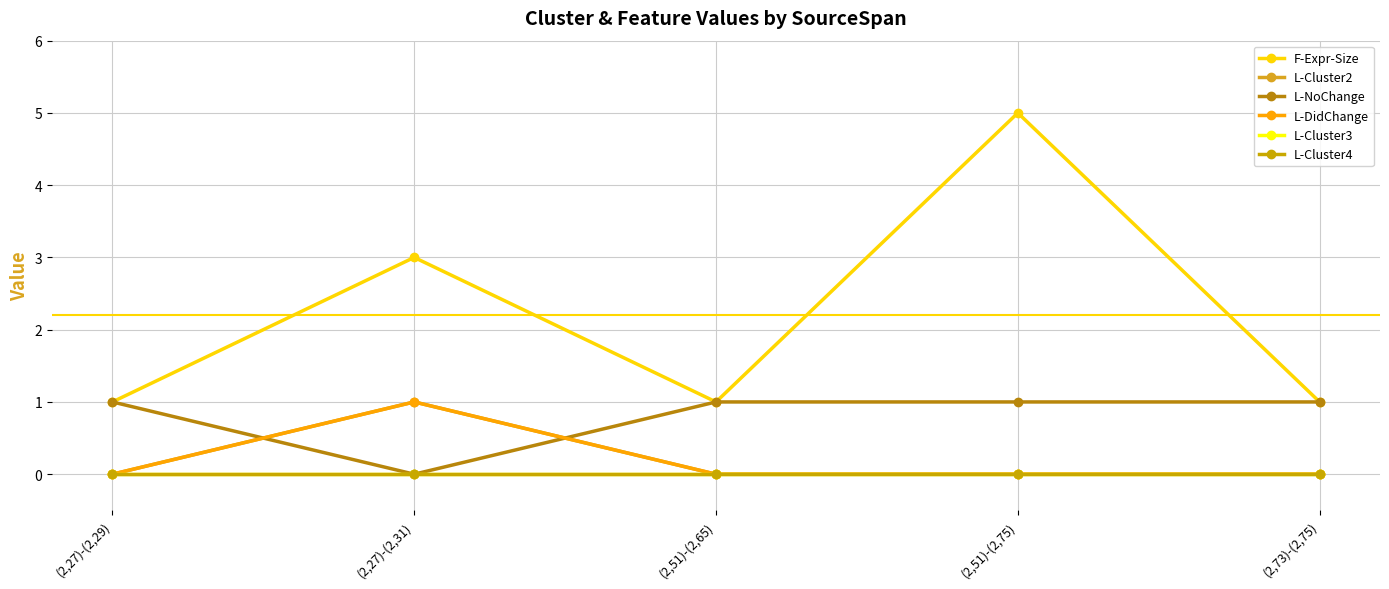

Reading left to right, what are all the values shown in this chart?

F-Expr-Size: (2,27)-(2,29)=1	(2,27)-(2,31)=3	(2,51)-(2,65)=1	(2,51)-(2,75)=5	(2,73)-(2,75)=1
L-Cluster2: (2,27)-(2,29)=0	(2,27)-(2,31)=1	(2,51)-(2,65)=0	(2,51)-(2,75)=0	(2,73)-(2,75)=0
L-NoChange: (2,27)-(2,29)=1	(2,27)-(2,31)=0	(2,51)-(2,65)=1	(2,51)-(2,75)=1	(2,73)-(2,75)=1
L-DidChange: (2,27)-(2,29)=0	(2,27)-(2,31)=1	(2,51)-(2,65)=0	(2,51)-(2,75)=0	(2,73)-(2,75)=0
L-Cluster3: (2,27)-(2,29)=0	(2,27)-(2,31)=0	(2,51)-(2,65)=0	(2,51)-(2,75)=0	(2,73)-(2,75)=0
L-Cluster4: (2,27)-(2,29)=0	(2,27)-(2,31)=0	(2,51)-(2,65)=0	(2,51)-(2,75)=0	(2,73)-(2,75)=0